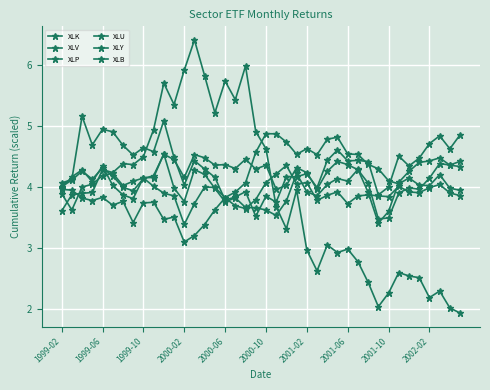

Which series has the widest spread of values?

XLK